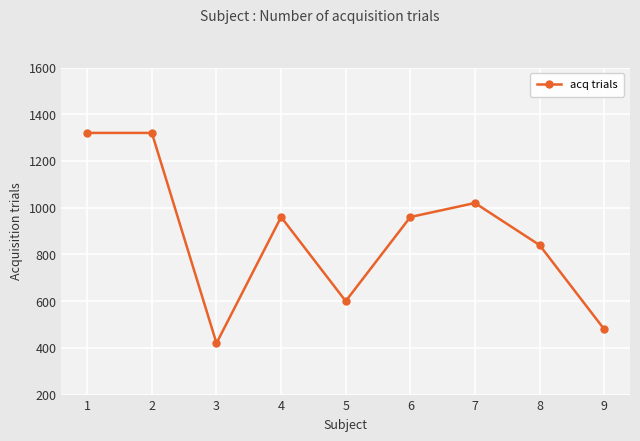

Where does the data first go above 960?

1